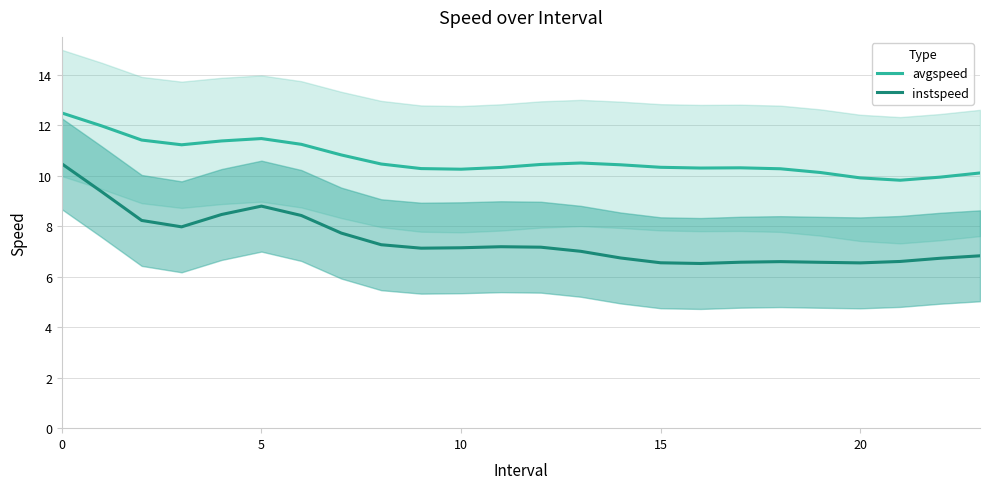

What is the difference between the maximum and minimum values in the avgspeed series?

2.7